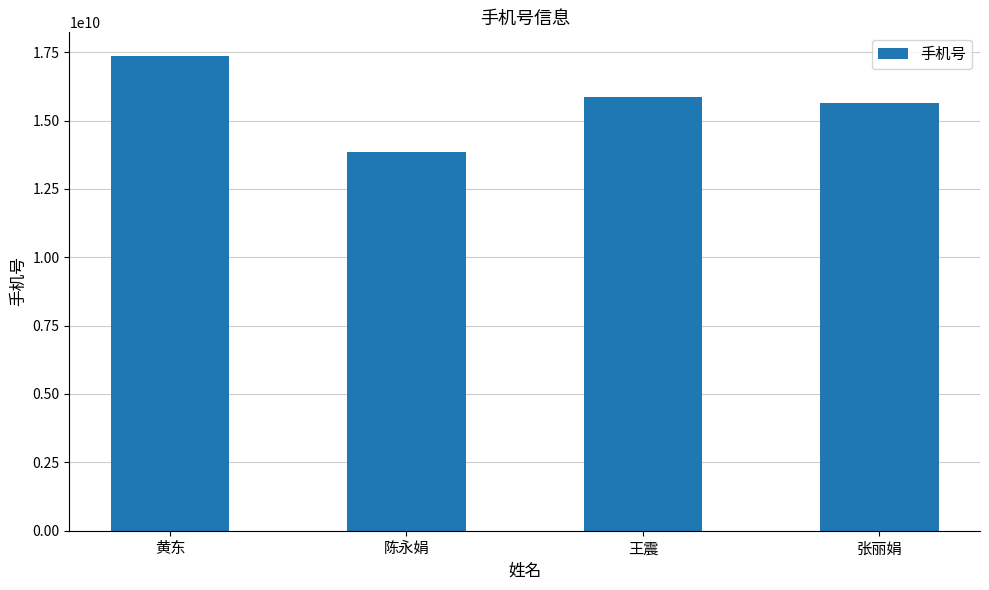

Does the chart contain stacked bars?

No